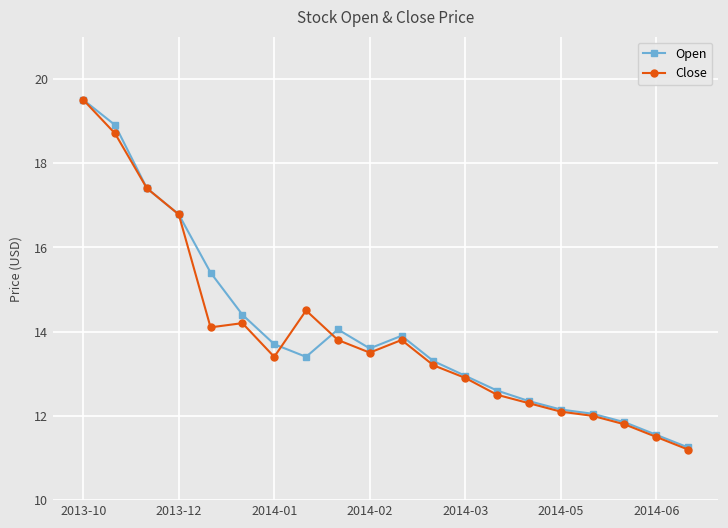

How many values in the Close series exceed 13?

12